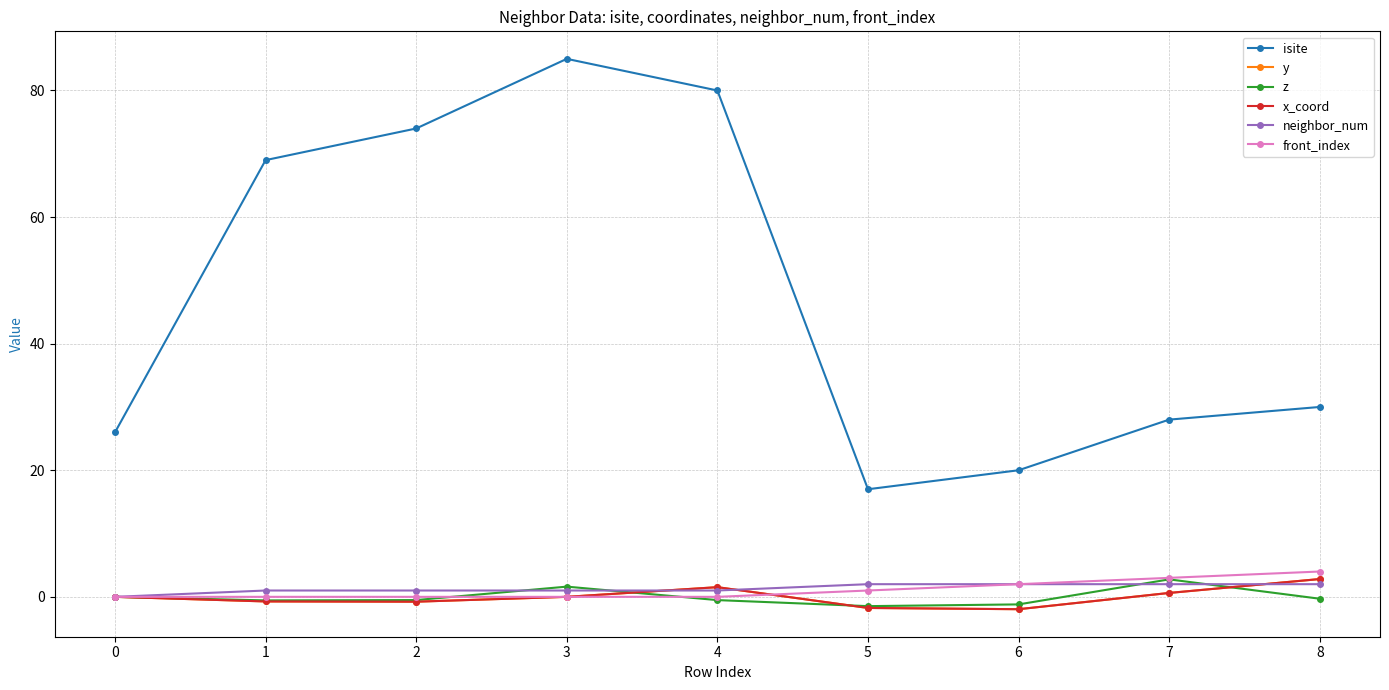

Is this an area chart (filled region under the line)?

No